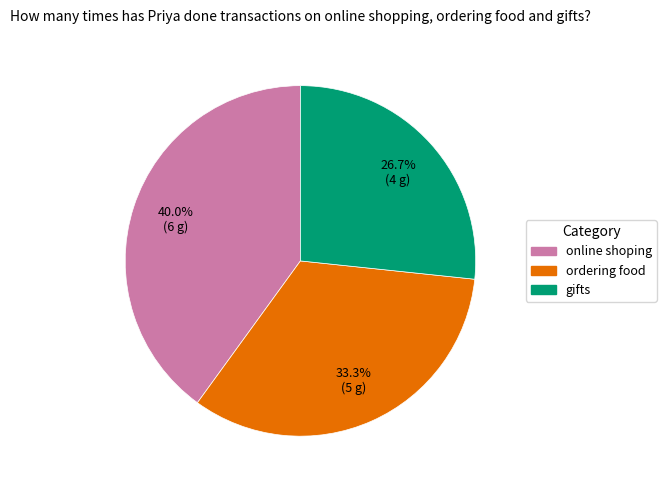

Does online shoping represent more than half of the total?

No